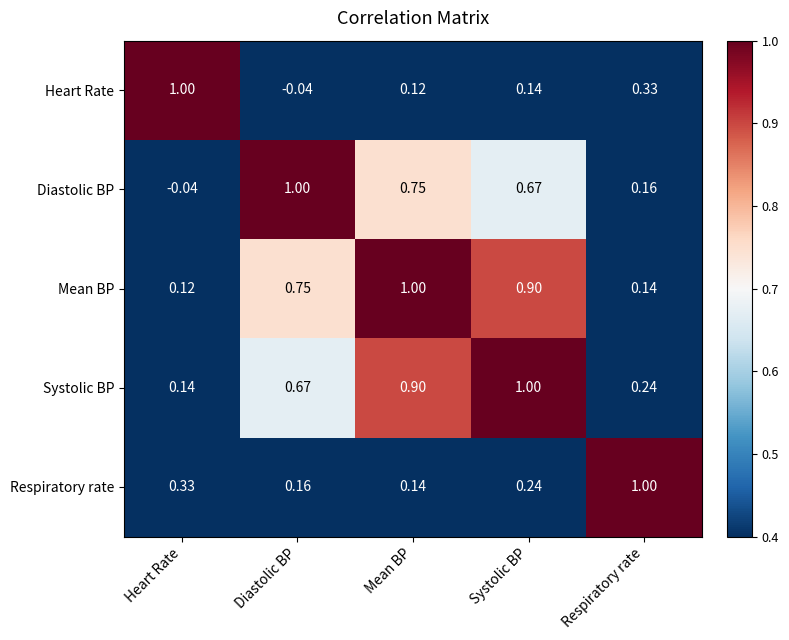

At which label is Heart Rate closest to 0?

Diastolic BP